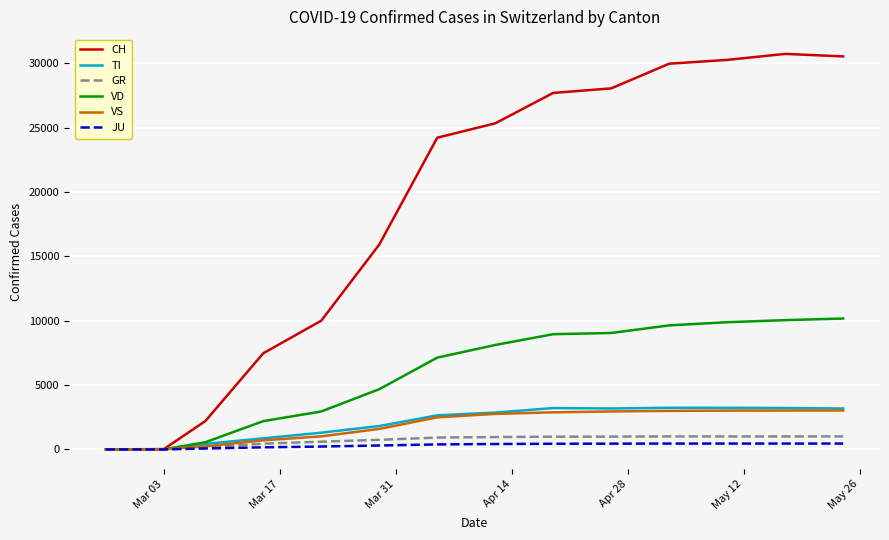

What is the sum of all CH values?

262595